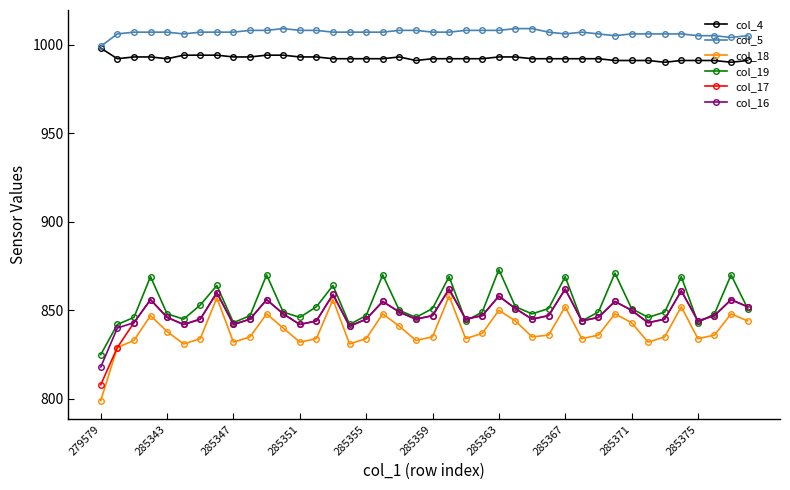

Which series has the widest spread of values?

col_18